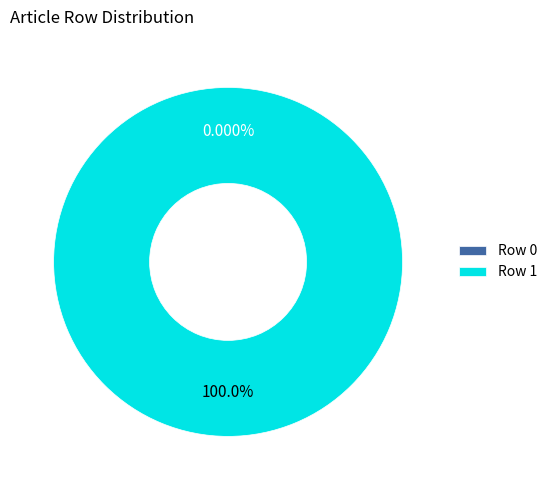

Between Row 1 and Row 0, which is larger?

Row 1